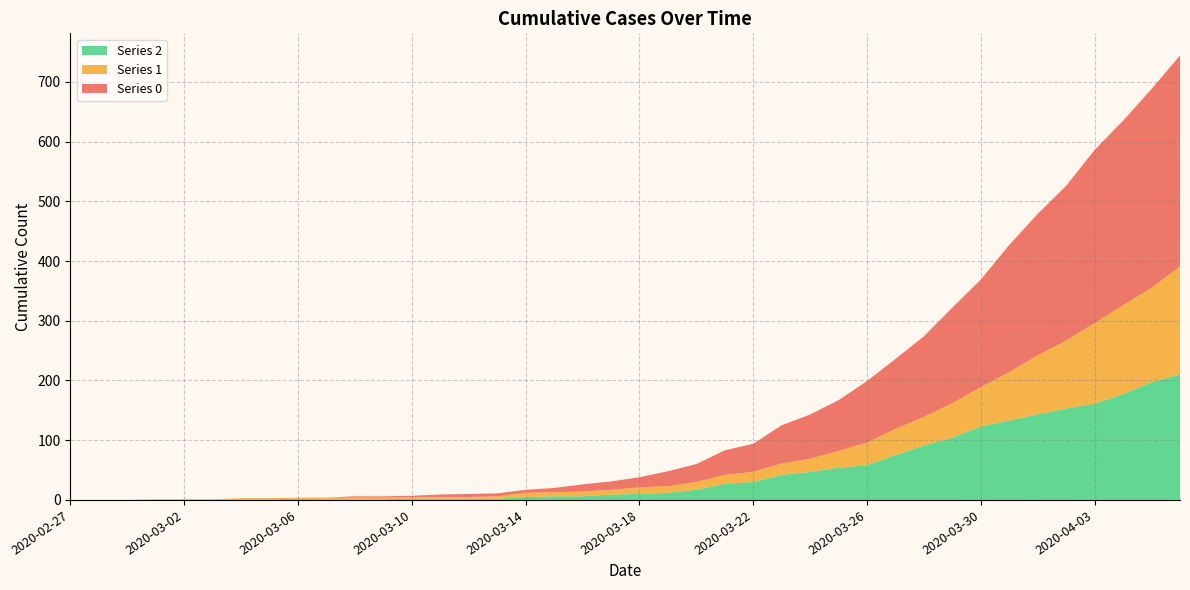

Reading left to right, transcribe all the data shown in this chart.

0: 0	0	0	0	0	0	0	0	0	0	2	2	2	4	5	5	5	7	12	14	17	25	30	41	47	64	74	85	103	117	135	160	180	213	237	259	290	309	333	353
1: 0	0	0	0	0	0	2	2	2	3	3	3	3	3	3	4	7	7	8	8	11	11	13	15	17	19	22	28	38	44	48	58	66	81	99	114	135	149	158	181
2: 0	0	0	1	1	1	1	1	2	1	1	1	2	2	2	2	5	6	6	9	10	12	17	27	30	42	47	54	58	75	91	104	123	133	143	153	161	177	197	210